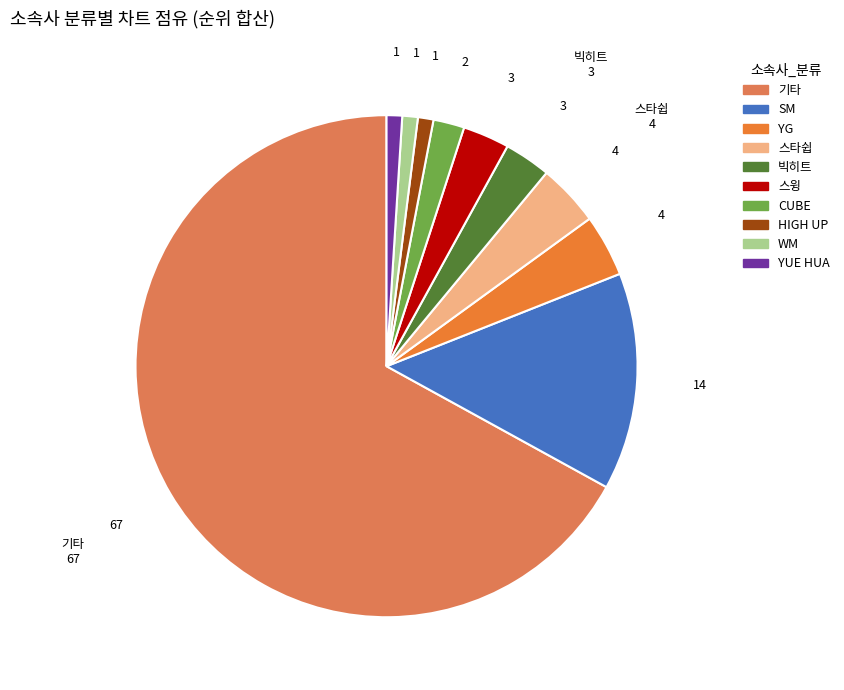

Does SM represent more than half of the total?

No